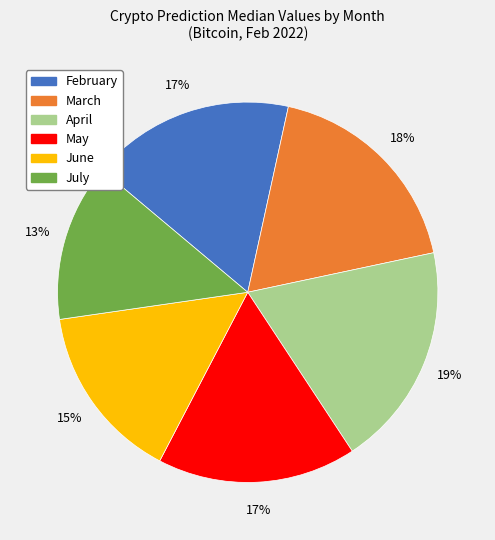

How many segments does this pie chart have?

6